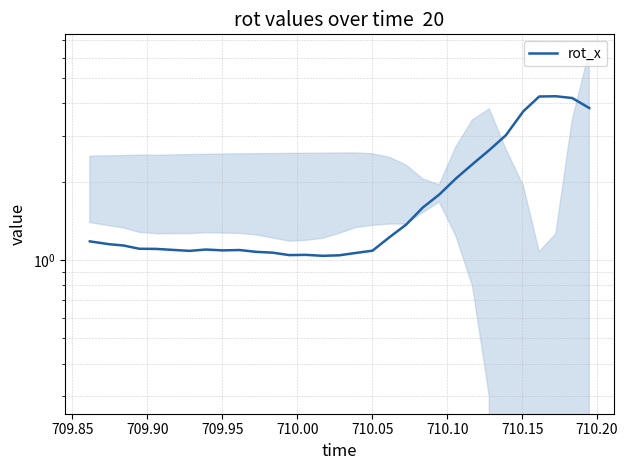

What is the minimum value shown in the chart?

1.0